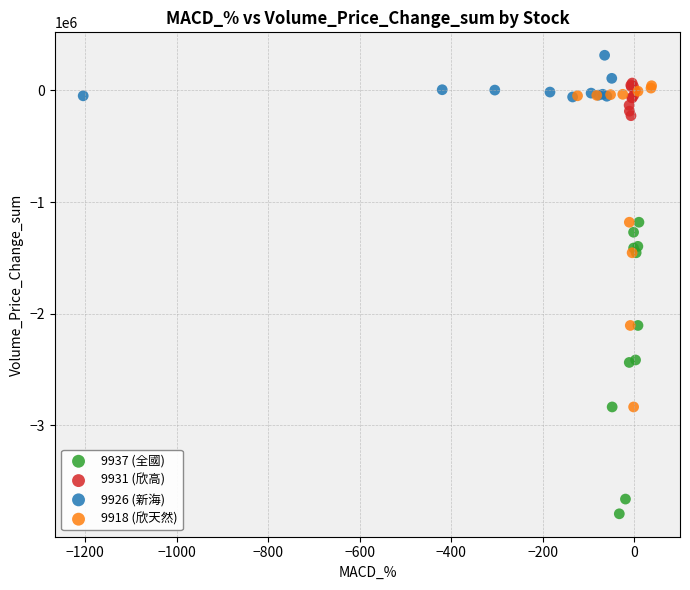

What are all the series names shown in the legend?

9937 (全國), 9931 (欣高), 9926 (新海), 9918 (欣天然)